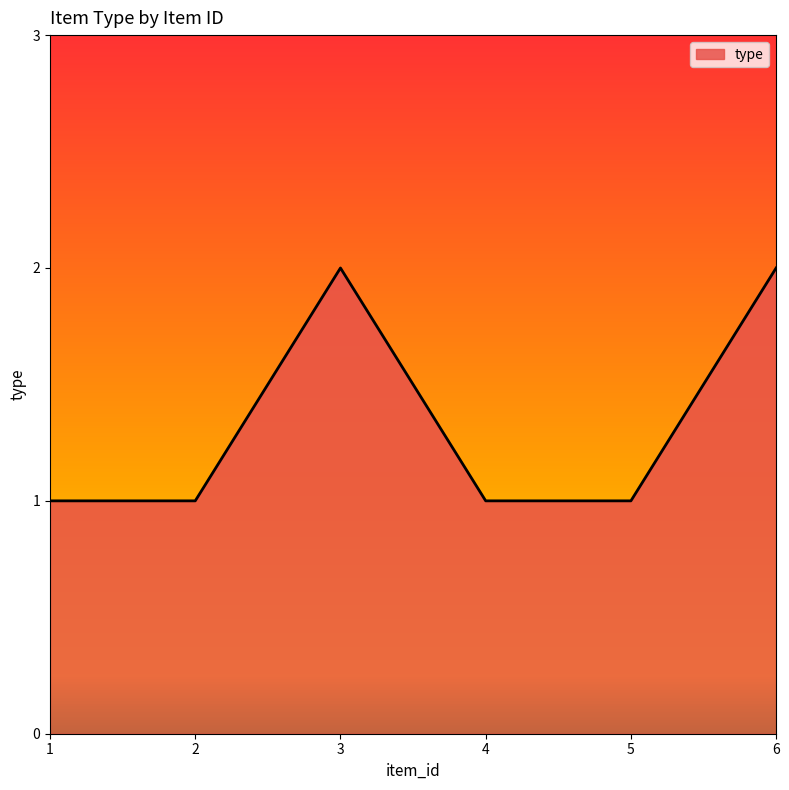

Which has a higher value, 3 or 4?

3